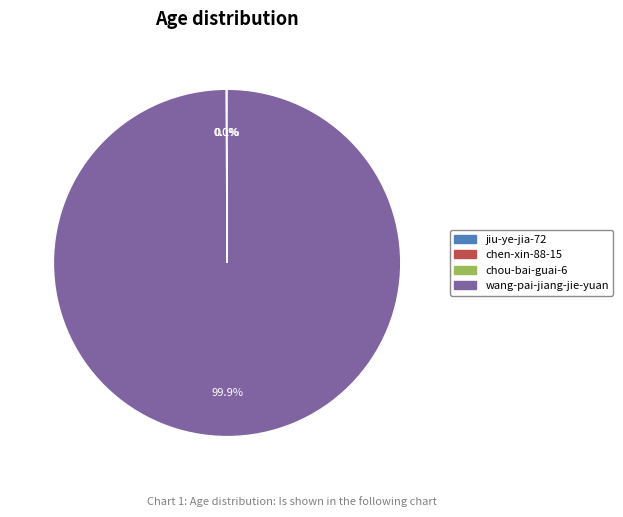

Does wang-pai-jiang-jie-yuan represent more than half of the total?

Yes